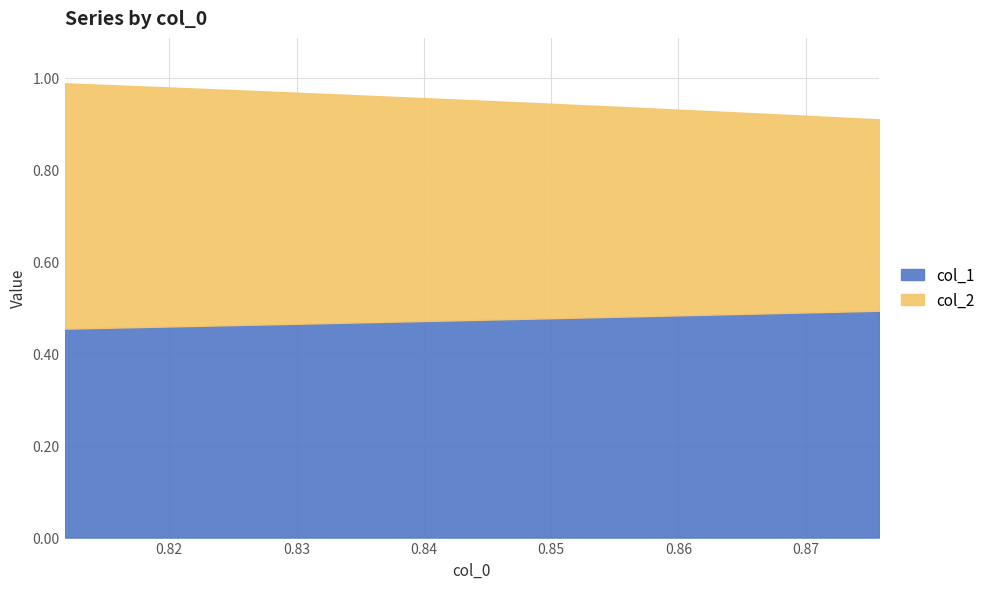

True or false: col_1 and col_2 cross at least once.

False